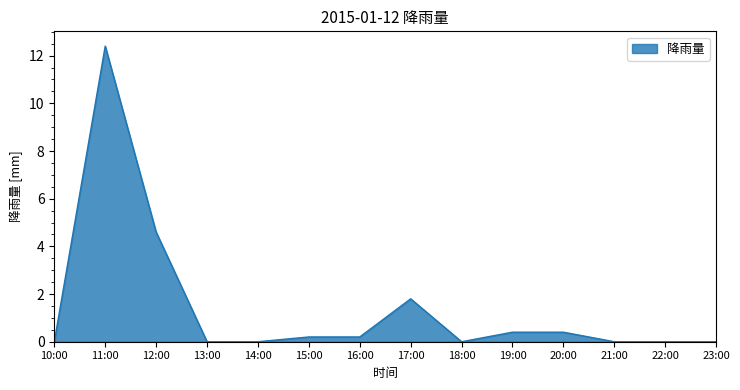

How many lines are shown in the chart?

1